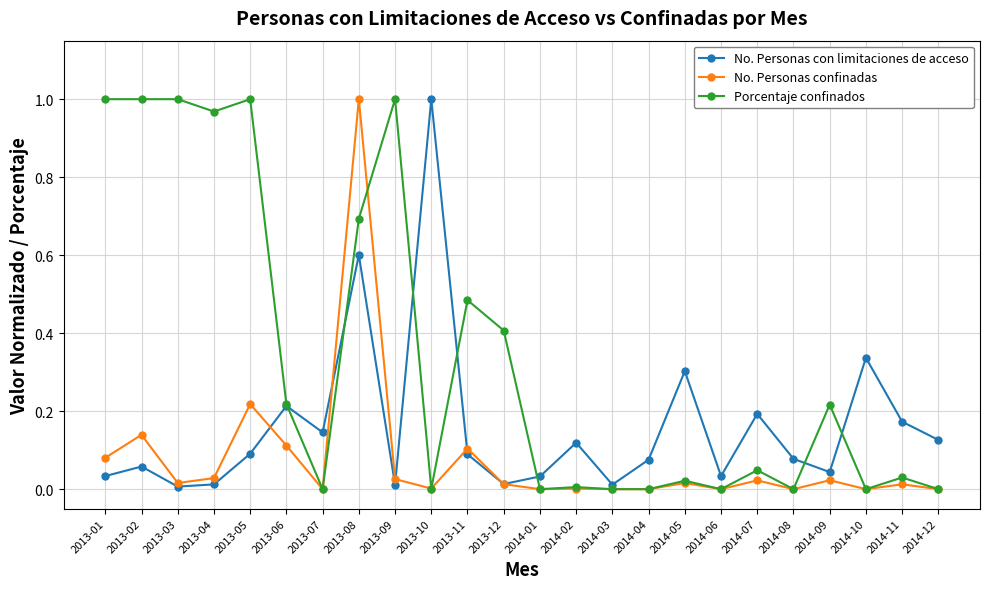

How many interior local peaks does the No. Personas con limitaciones de acceso series have?

8